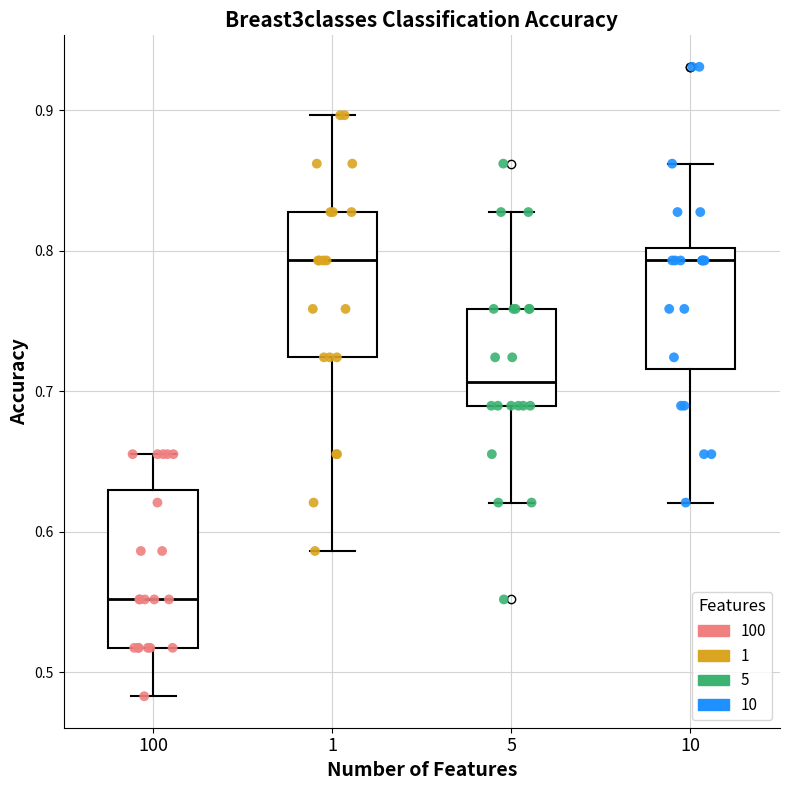

Reading left to right, transcribe this box plot: for each box, give where its median line is, the range the box spans, and where its two whiskers end, as read against the y-axis. The values are not printed on the chart, so give them approximately, as read against the axis.

100: median 0.55, box 0.52 to 0.63, whiskers 0.48 to 0.66
1: median 0.79, box 0.72 to 0.83, whiskers 0.59 to 0.90
5: median 0.71, box 0.69 to 0.76, whiskers 0.62 to 0.83
10: median 0.79, box 0.72 to 0.80, whiskers 0.62 to 0.86